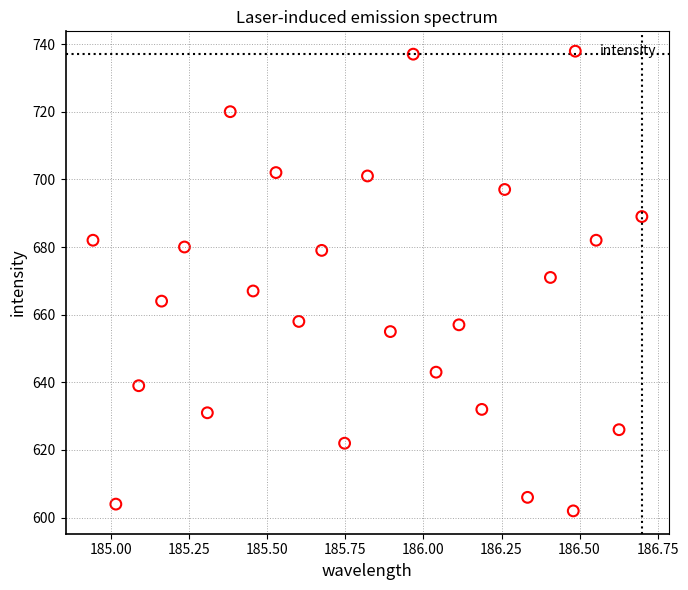

What is the range of Y values (max minus min)?

135